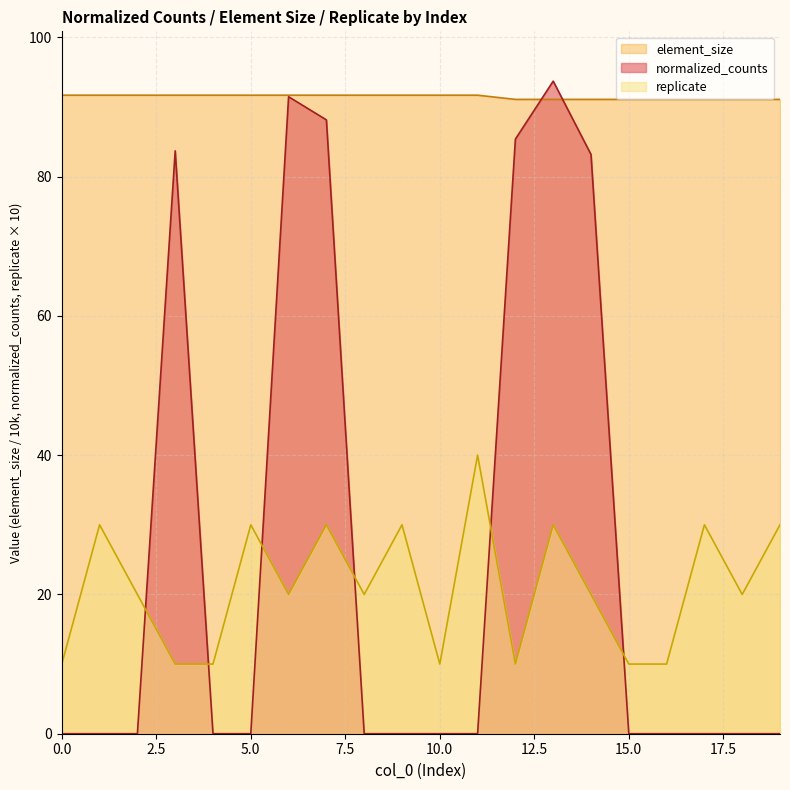

Which series changed the most between 15 and 17?

replicate